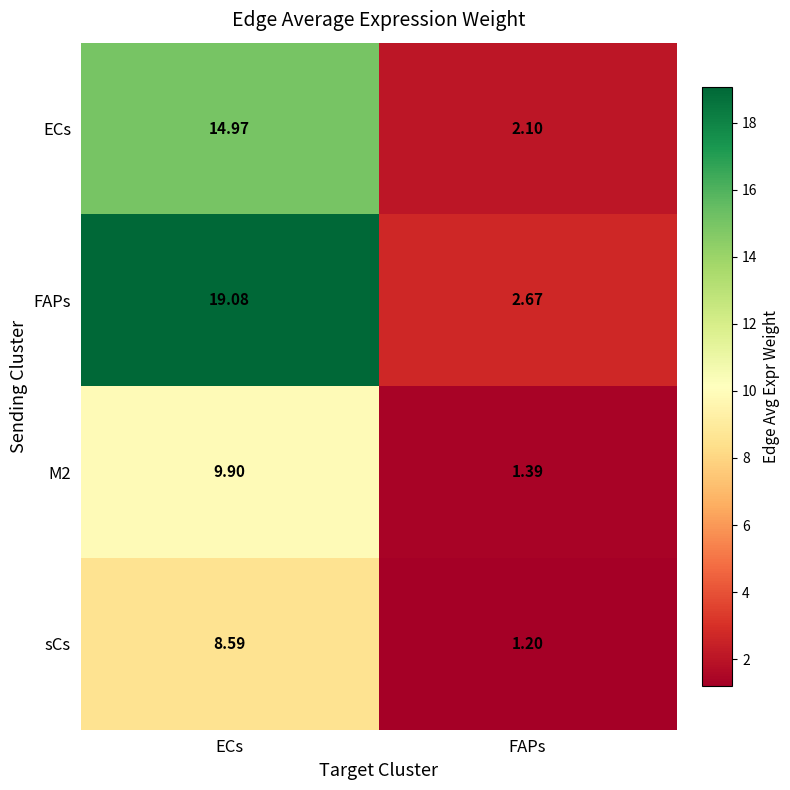

At how many categories does at least one series exceed 5?

1